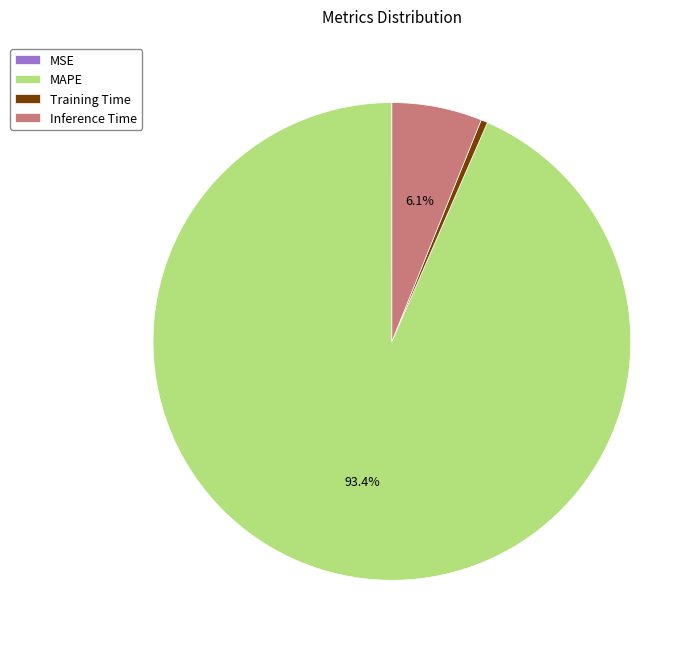

Which slice is the largest?

MAPE